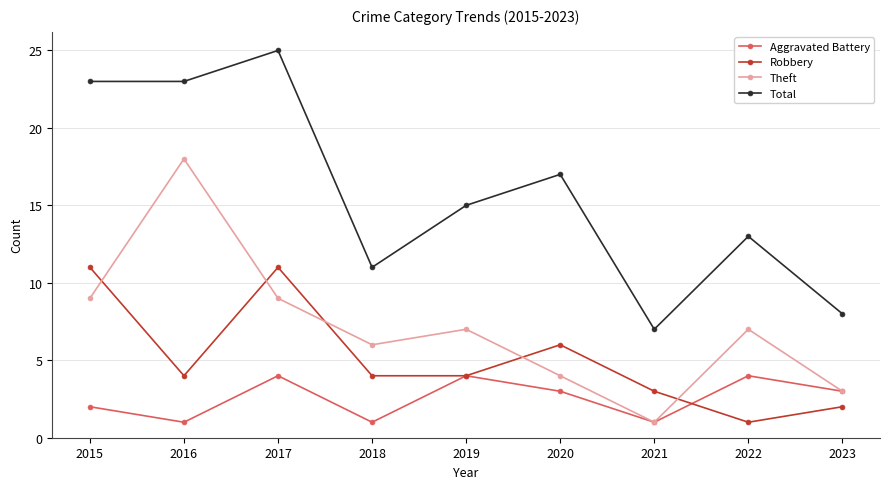

Which series has the widest spread of values?

Total